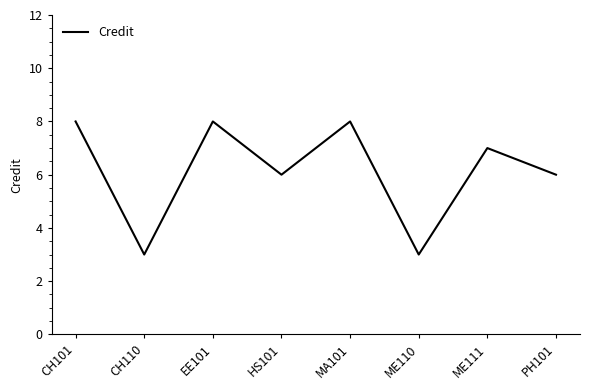

What is the difference between the maximum and minimum values?

5